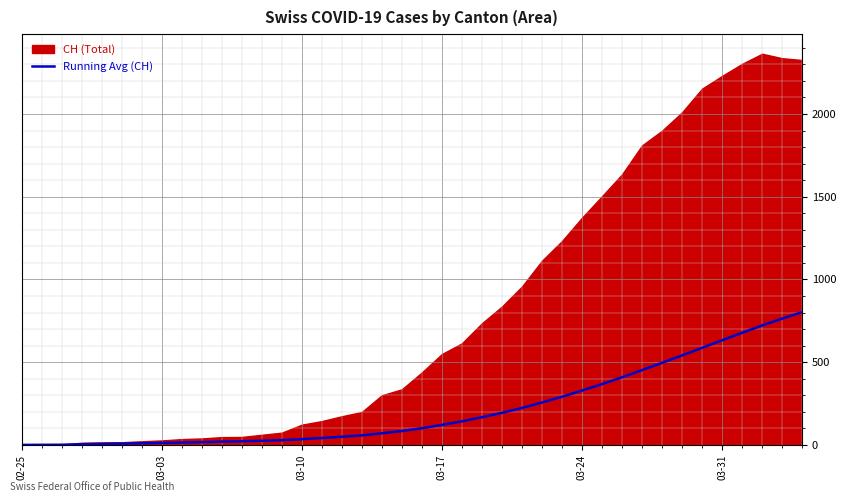

What is the sum of all values?

8777.5